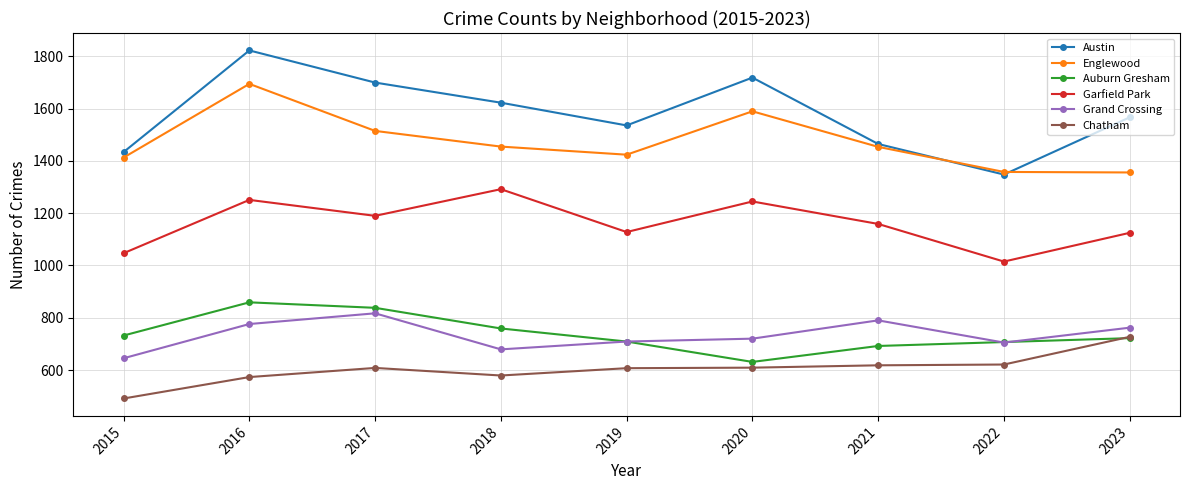

What are all the series names shown in the legend?

Austin, Englewood, Auburn Gresham, Garfield Park, Grand Crossing, Chatham